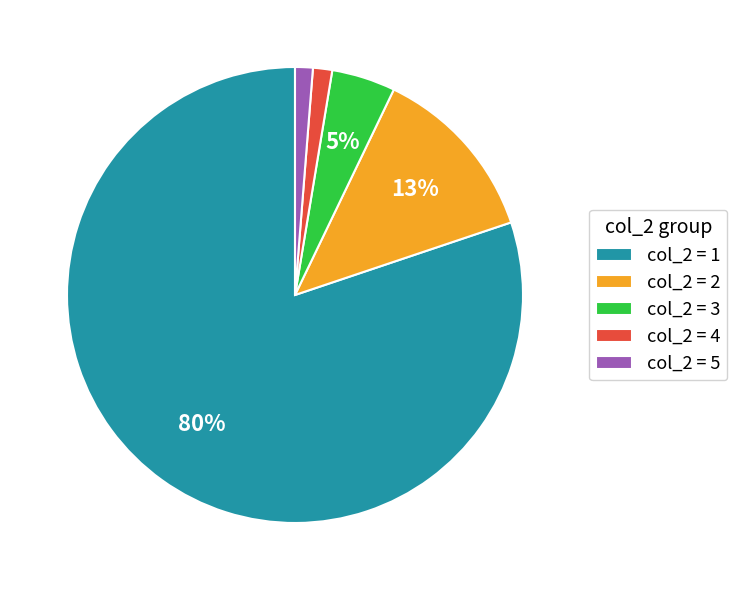

Is it true that col_2 = 2 is 5% of the pie?

False